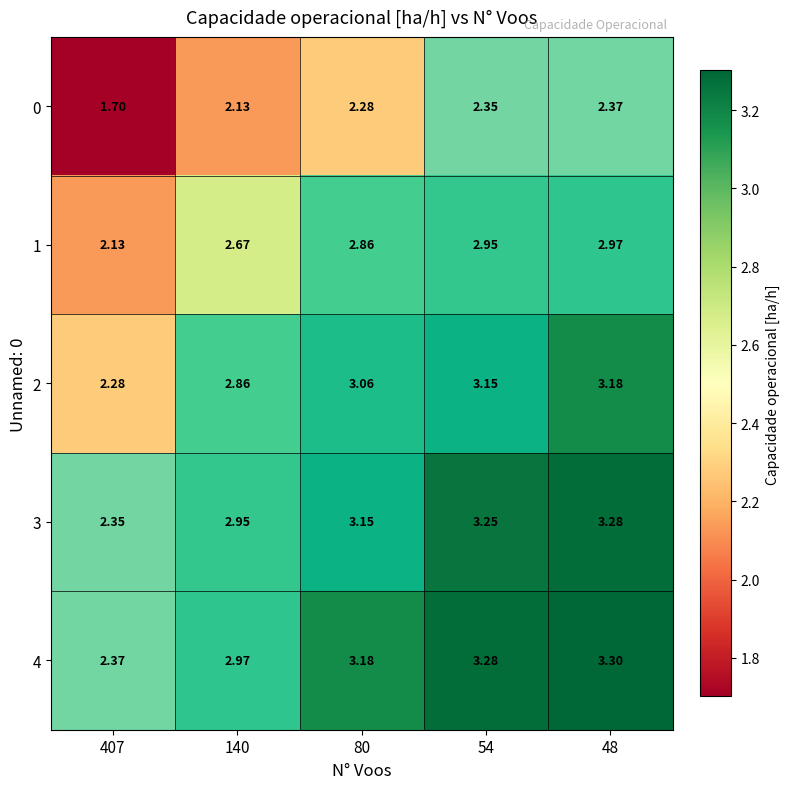

Is the value of 0 at 54 greater than the value of 1 at 407?

Yes